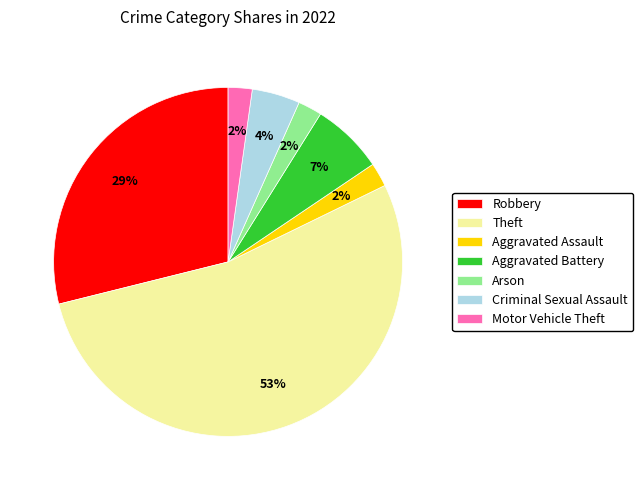

Is there a majority slice in this chart?

Yes